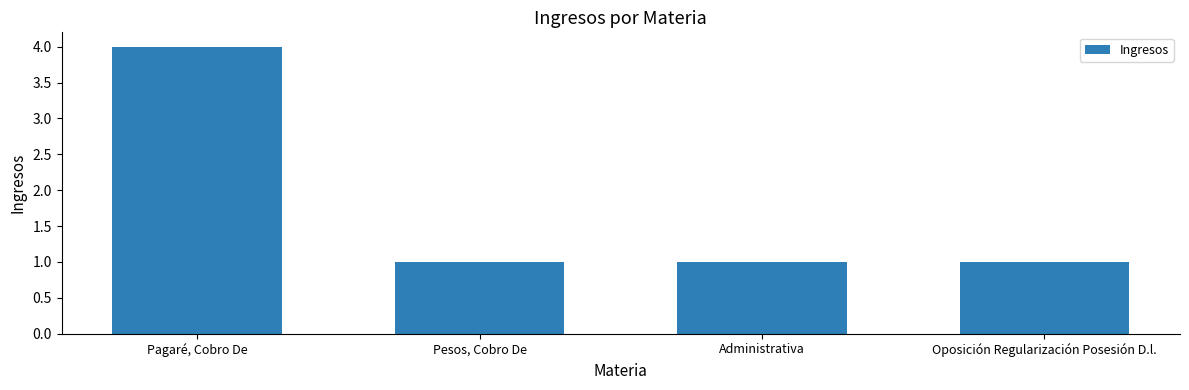

Between Administrativa and Pagaré, Cobro De, which is larger?

Pagaré, Cobro De